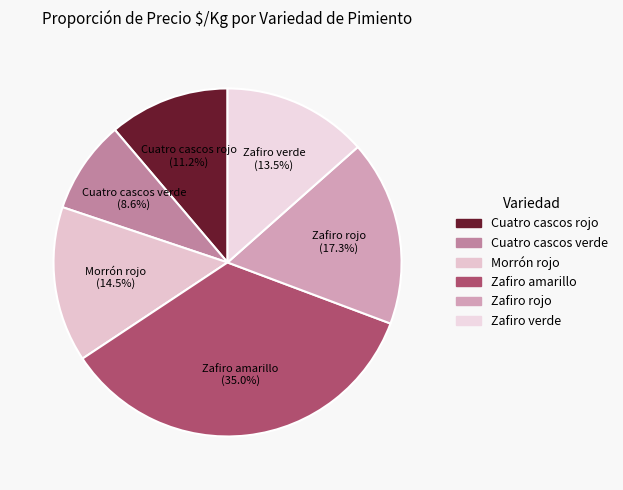

How many segments does this pie chart have?

6